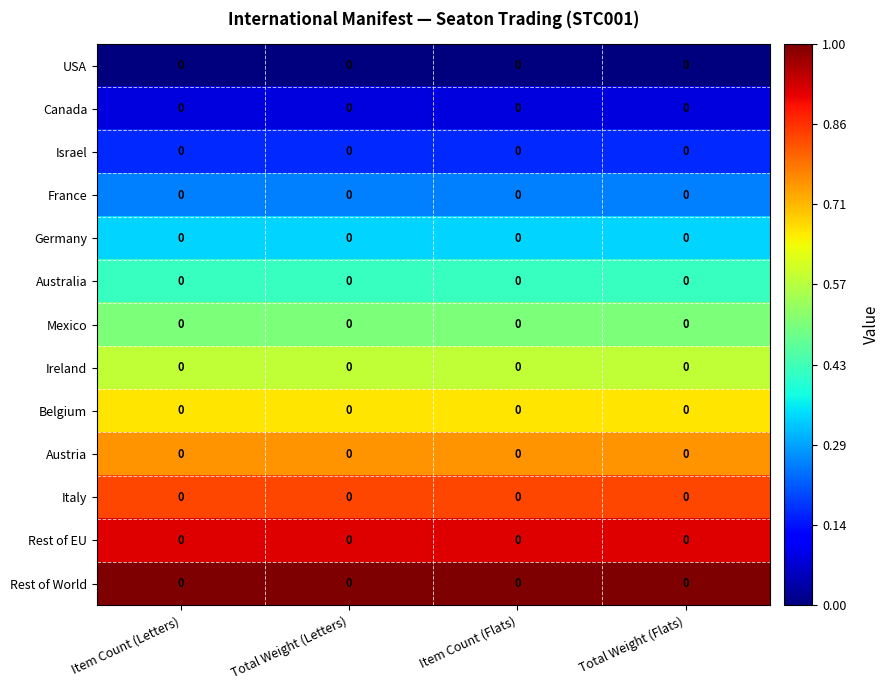

Rank the categories by Austria value from lowest to highest.

Item Count (Letters), Total Weight (Letters), Item Count (Flats), Total Weight (Flats)